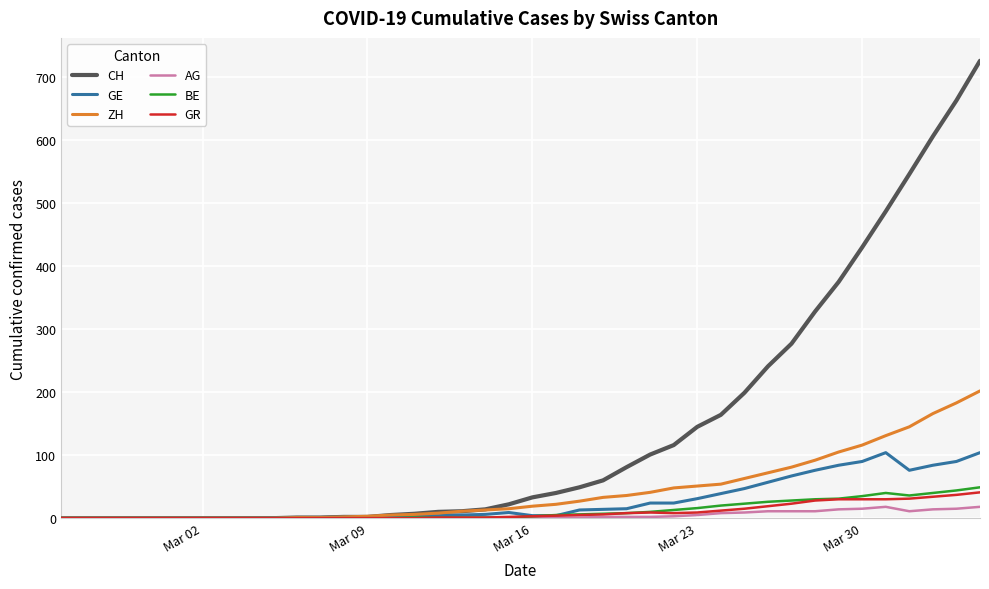

Rank the series by their maximum value, from lowest to highest.

AG, GR, BE, GE, ZH, CH